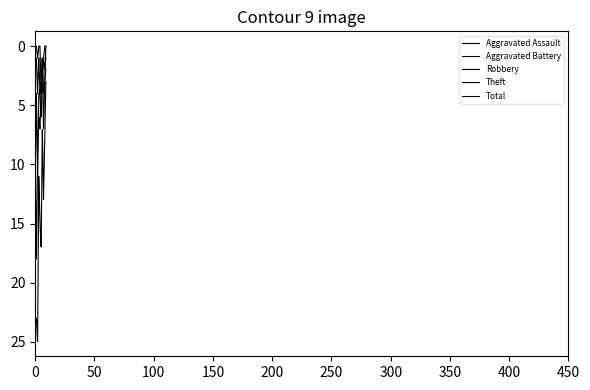

How many lines are shown in the chart?

5